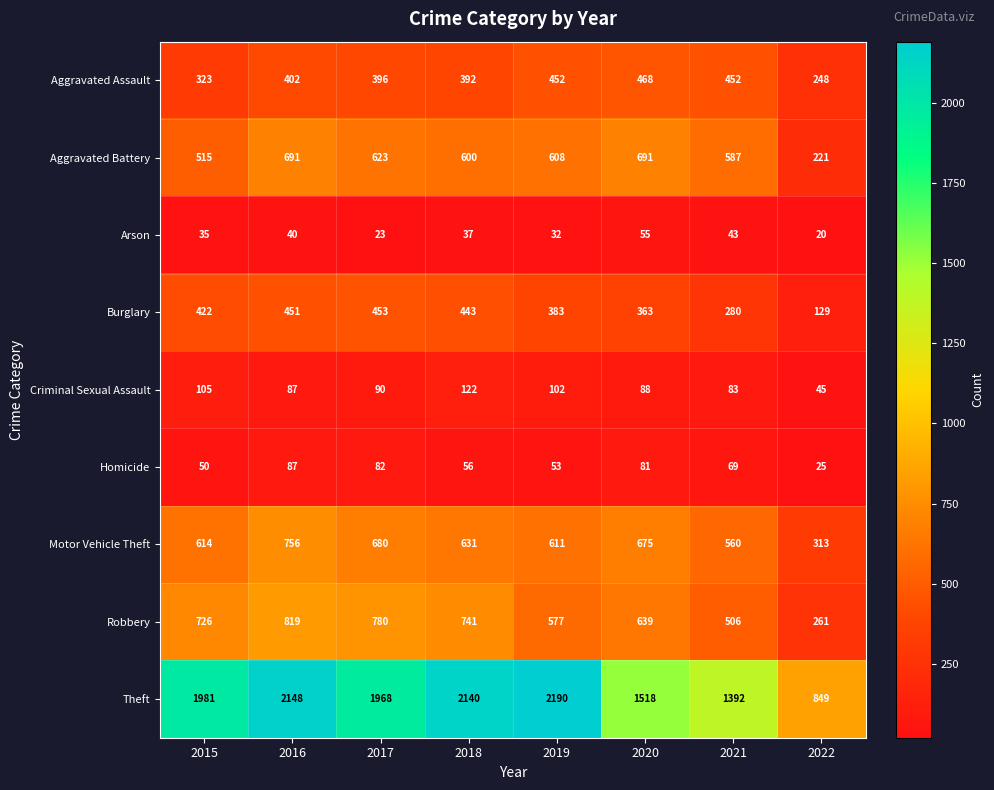

At which label is Robbery closest to 540?

2021